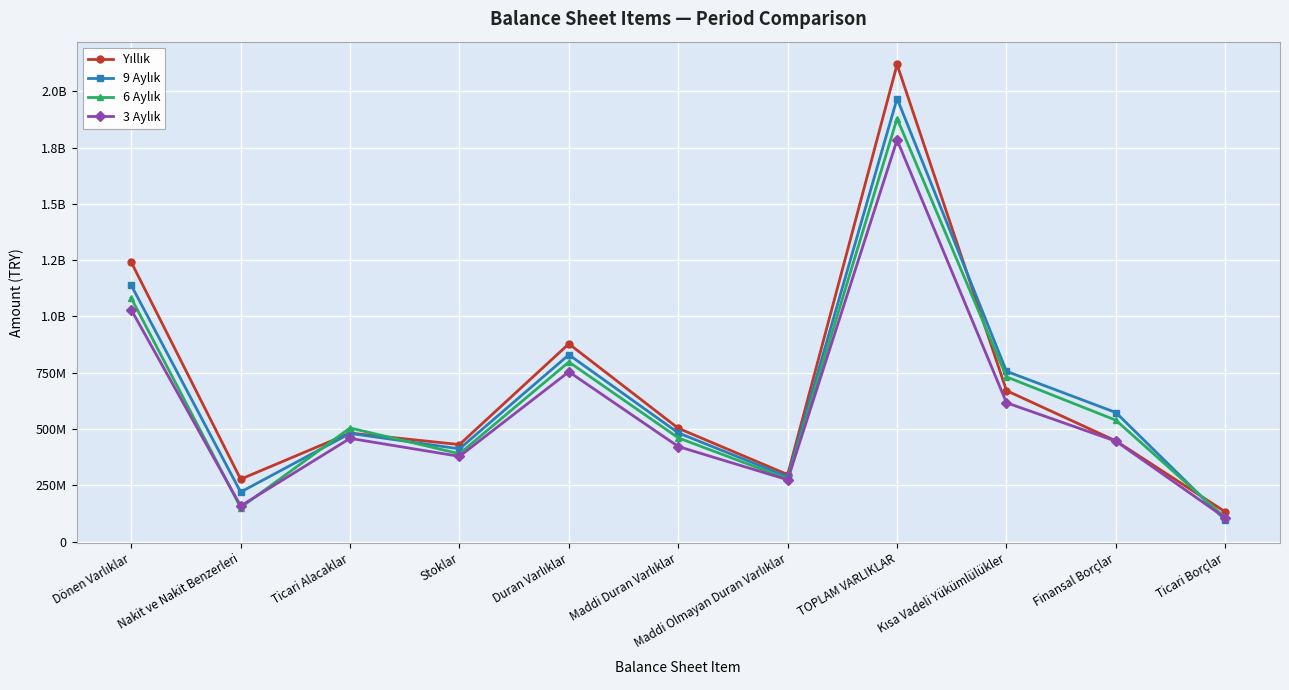

What is the sum of all 6 Aylık values?

6918662339